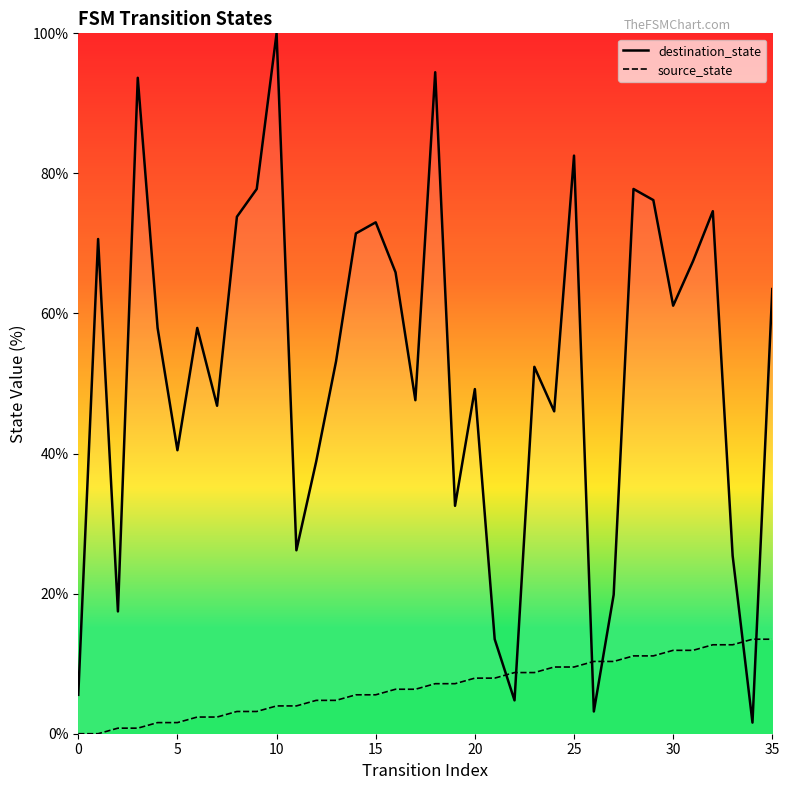

Reading left to right, transcribe all the data shown in this chart.

destination_state: 5.6	70.6	17.5	93.7	57.9	40.5	57.9	46.8	73.8	77.8	100.0	26.2	38.9	53.2	71.4	73.0	65.9	47.6	94.4	32.5	49.2	13.5	4.8	52.4	46.0	82.5	3.2	19.8	77.8	76.2	61.1	67.5	74.6	25.4	1.6	63.5
source_state: 0.0	0.0	0.8	0.8	1.6	1.6	2.4	2.4	3.2	3.2	4.0	4.0	4.8	4.8	5.6	5.6	6.3	6.3	7.1	7.1	7.9	7.9	8.7	8.7	9.5	9.5	10.3	10.3	11.1	11.1	11.9	11.9	12.7	12.7	13.5	13.5